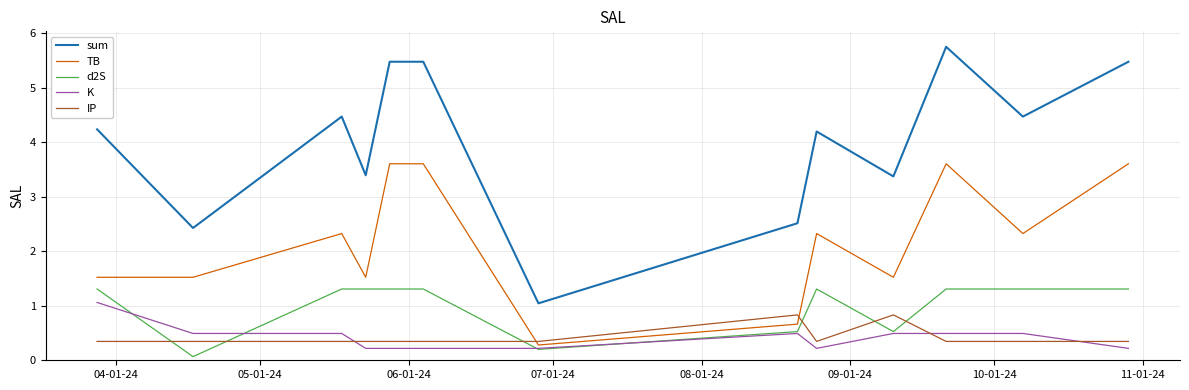

True or false: sum and TB cross at least once.

False